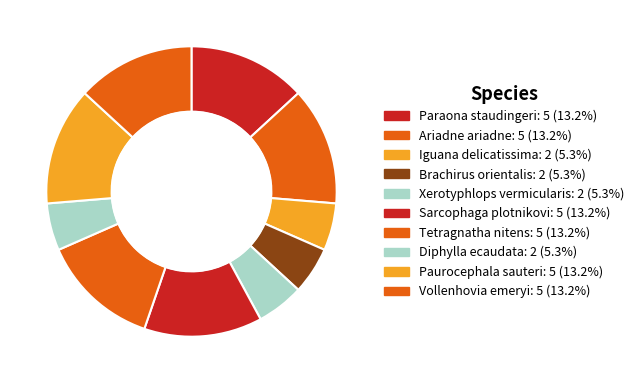

Is it true that Sarcophaga plotnikovi is 1% of the pie?

False